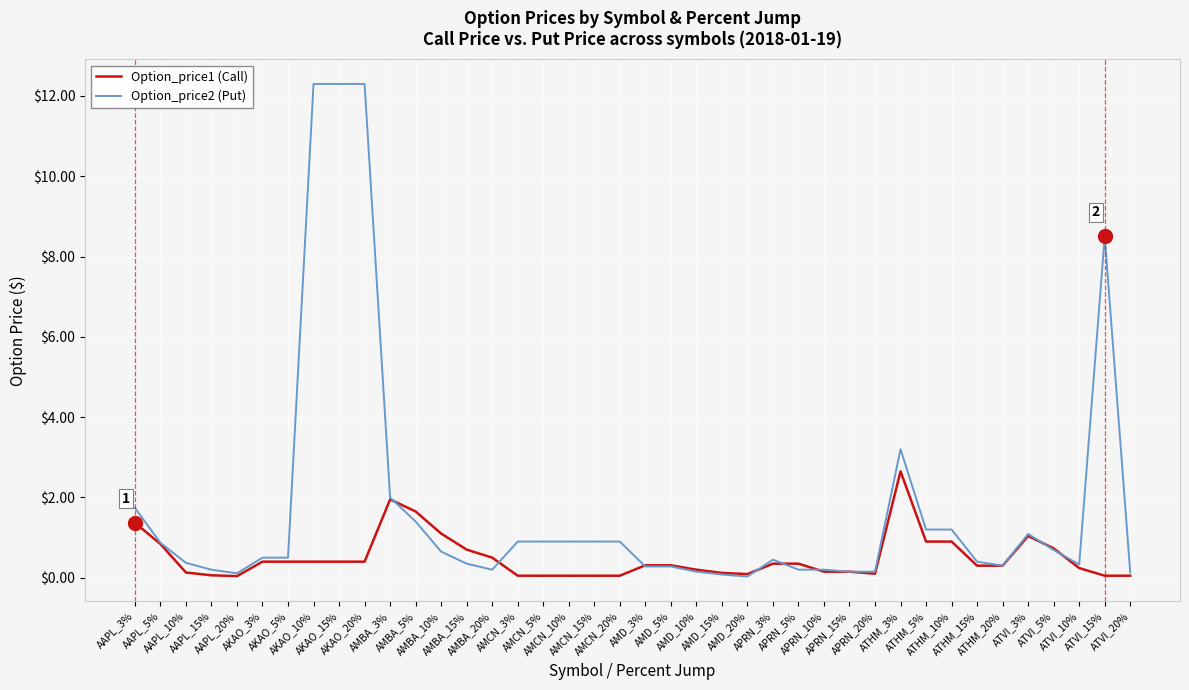

True or false: Option_price1 (Call) has more than 0 interior local peaks.

True